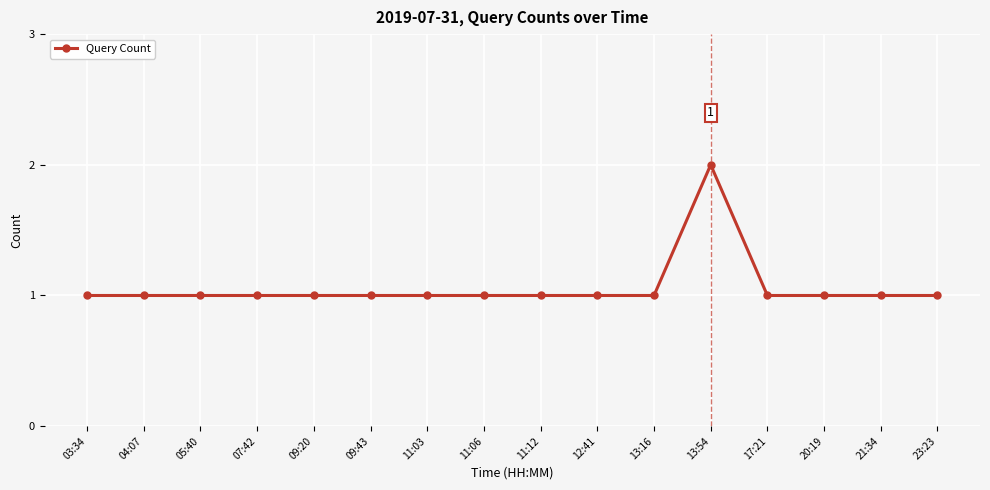

What is the sum of all values?

17